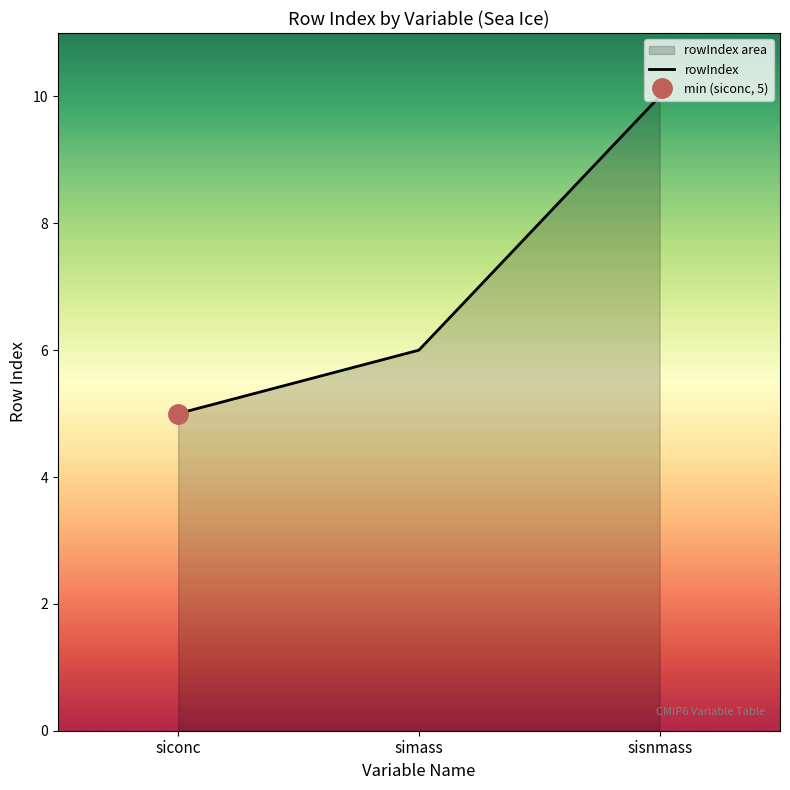

List the labels in order of value, largest first.

sisnmass, simass, siconc